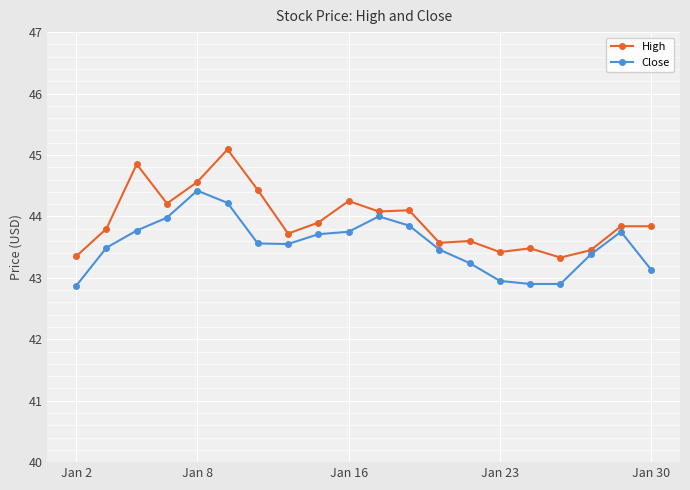

Rank the series by their maximum value, from lowest to highest.

Close, High